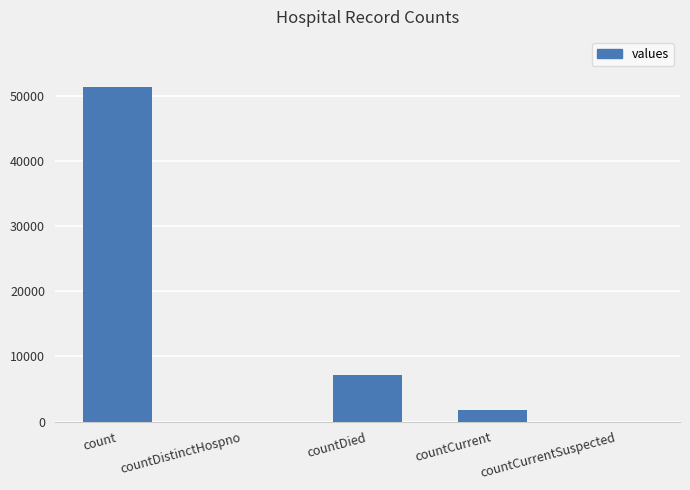

Reading right to left, extract all data points from this chart.

0	1763	7164	0	51294